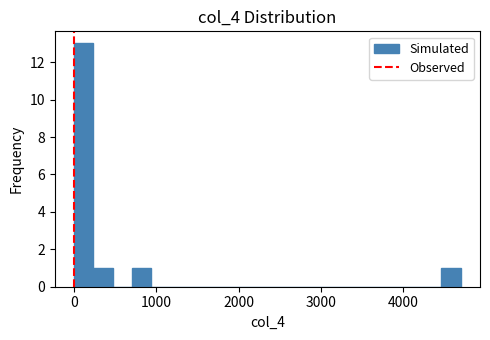

Read against the x-axis, roughly where is the centre of the tallest bar?

100